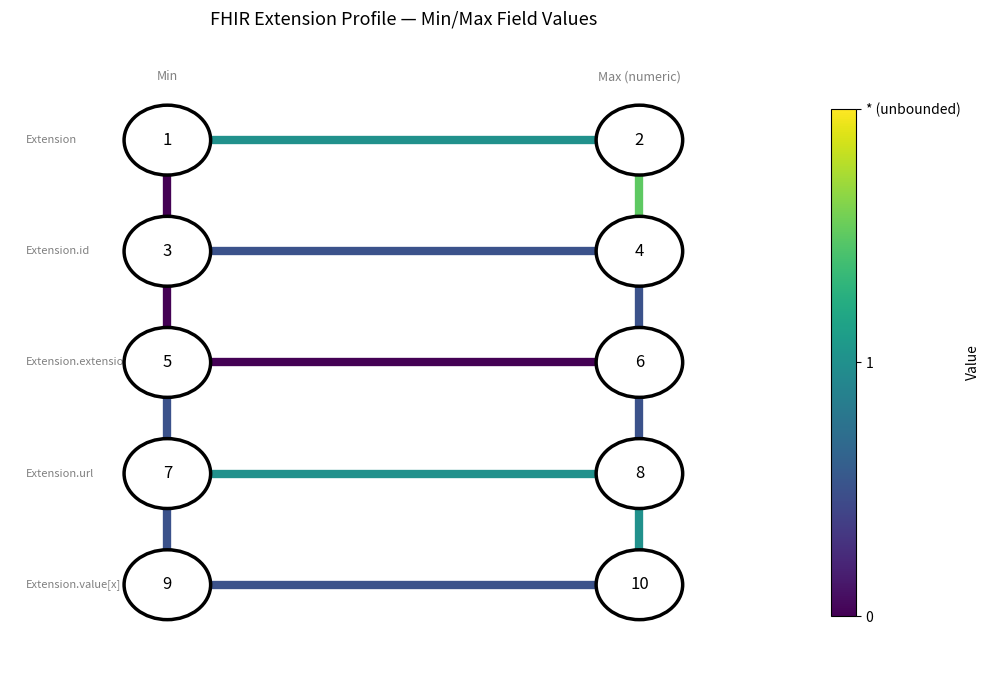

Is it true that v-edge-1-1 equals 0.3 at 0.8?

False